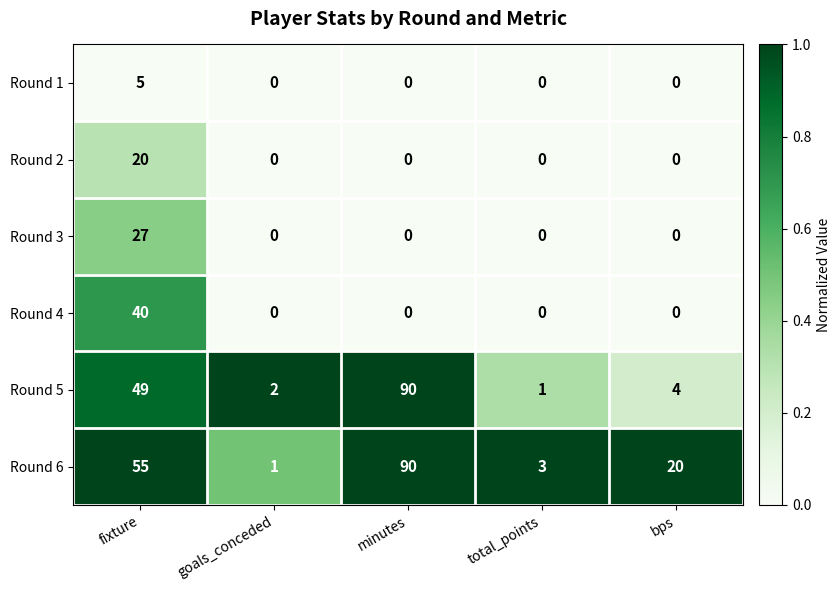

Which category has the lowest value in the Round 6 series?

goals_conceded